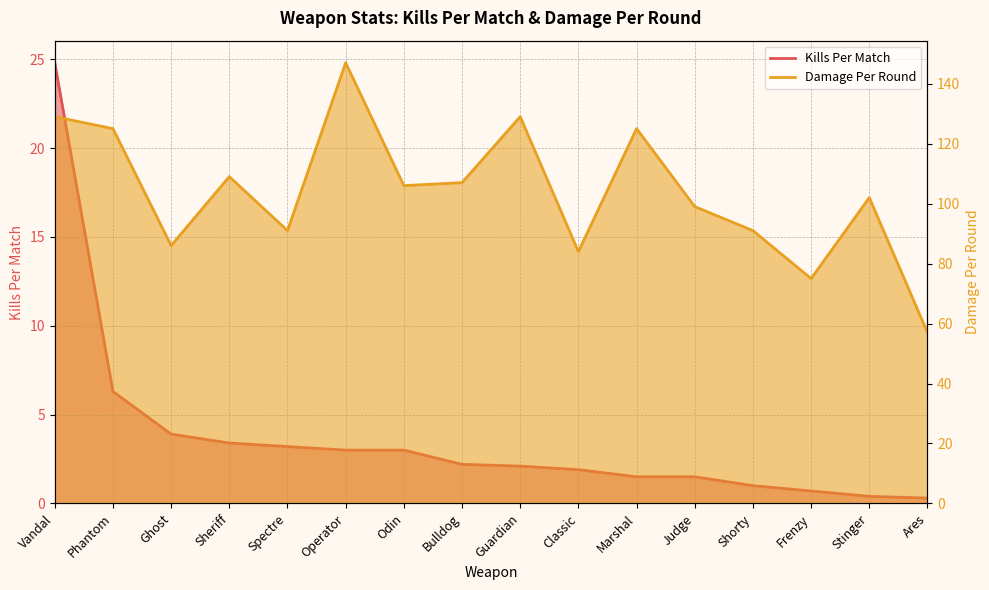

What is the difference between the highest and lowest values at Odin?

103.0